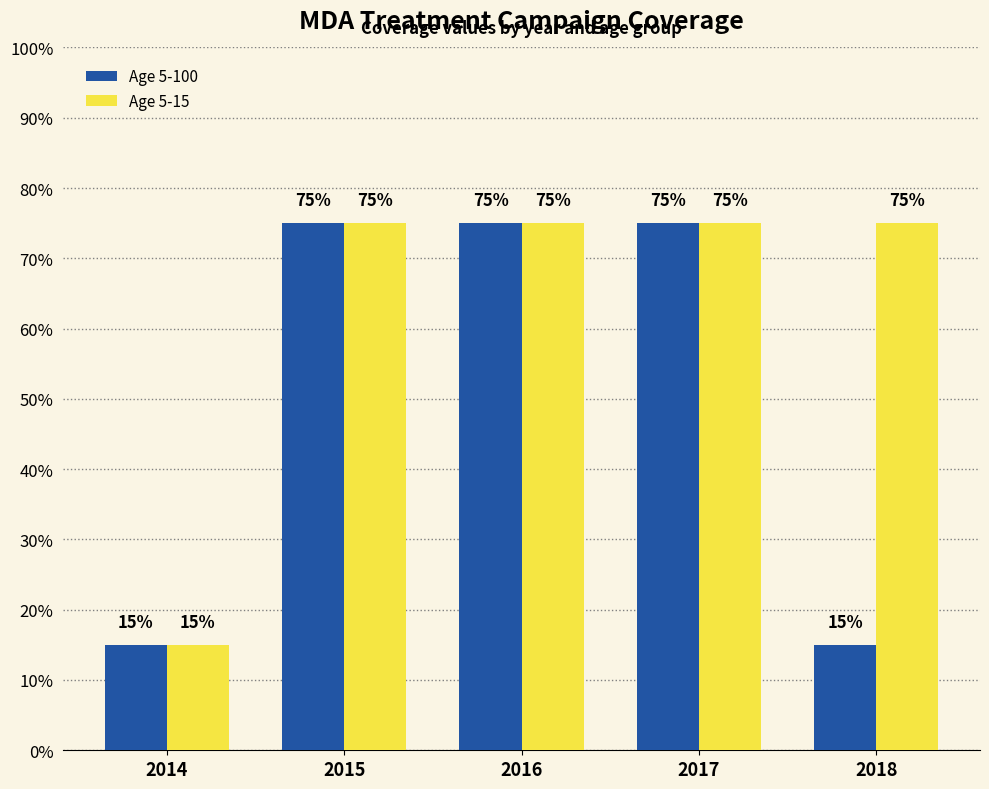

What is the value of the Age 5-15 bar at the 3rd from the left?

0.8